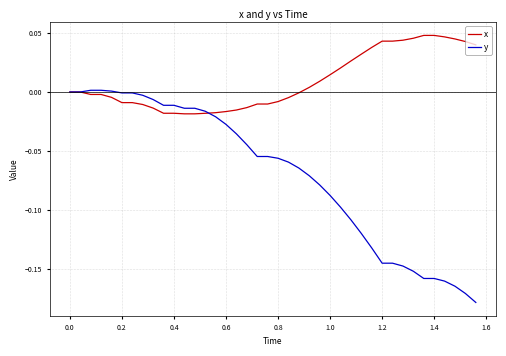

Rank the series by their average value, from lowest to highest.

y, x